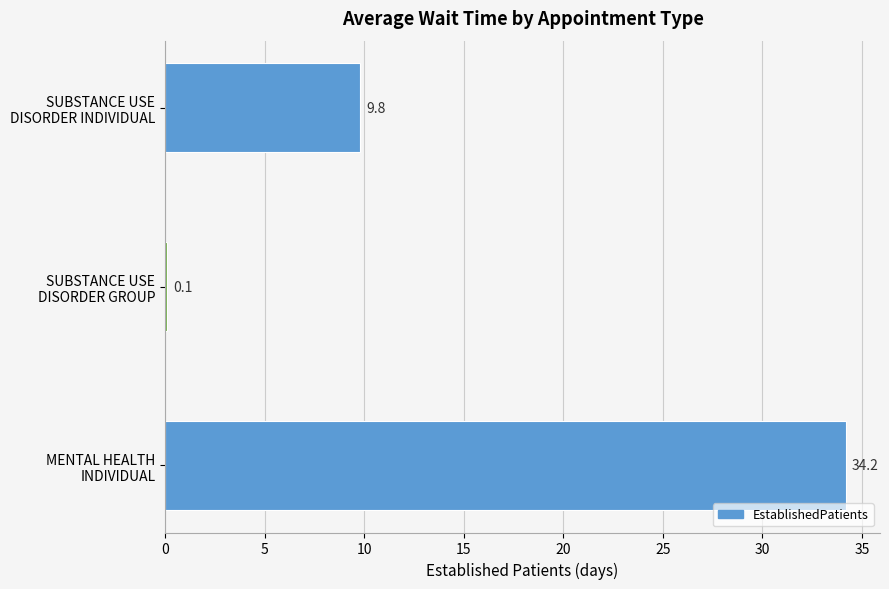

How many distinct data groups are displayed?

1